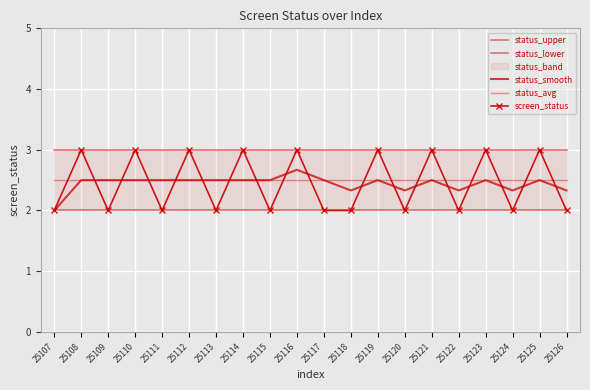

What is the value of the status_avg point at the 10th from the left?

2.5